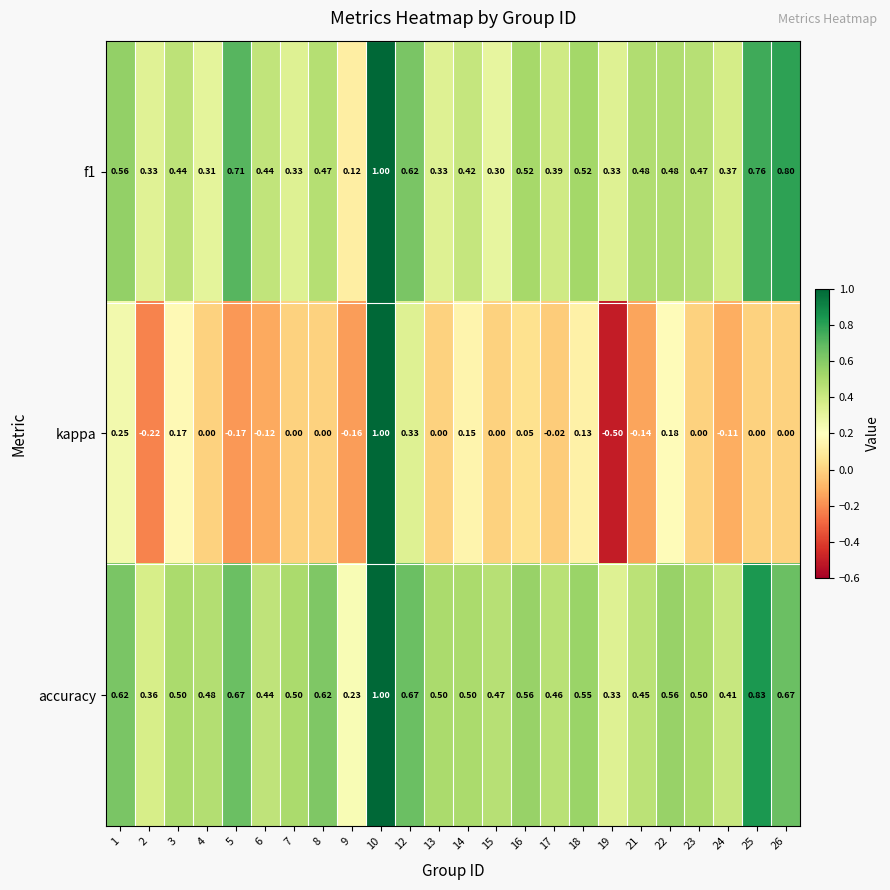

Is the value of accuracy at 15 greater than the value of kappa at 7?

Yes